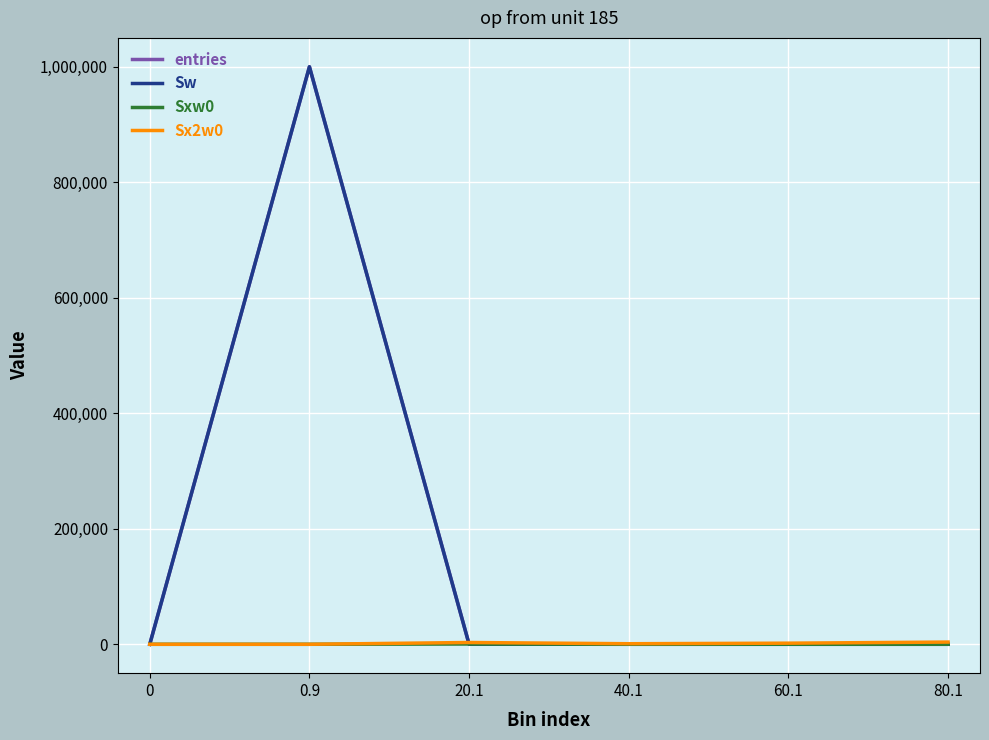

Reading left to right, list all the values displayed in this chart.

entries: 0	999845	151	2	1	1
Sw: 0	999845	151	2	1	1
Sxw0: 0	0	483	44	44	62
Sx2w0: 0	0	3101	970	1936	3844